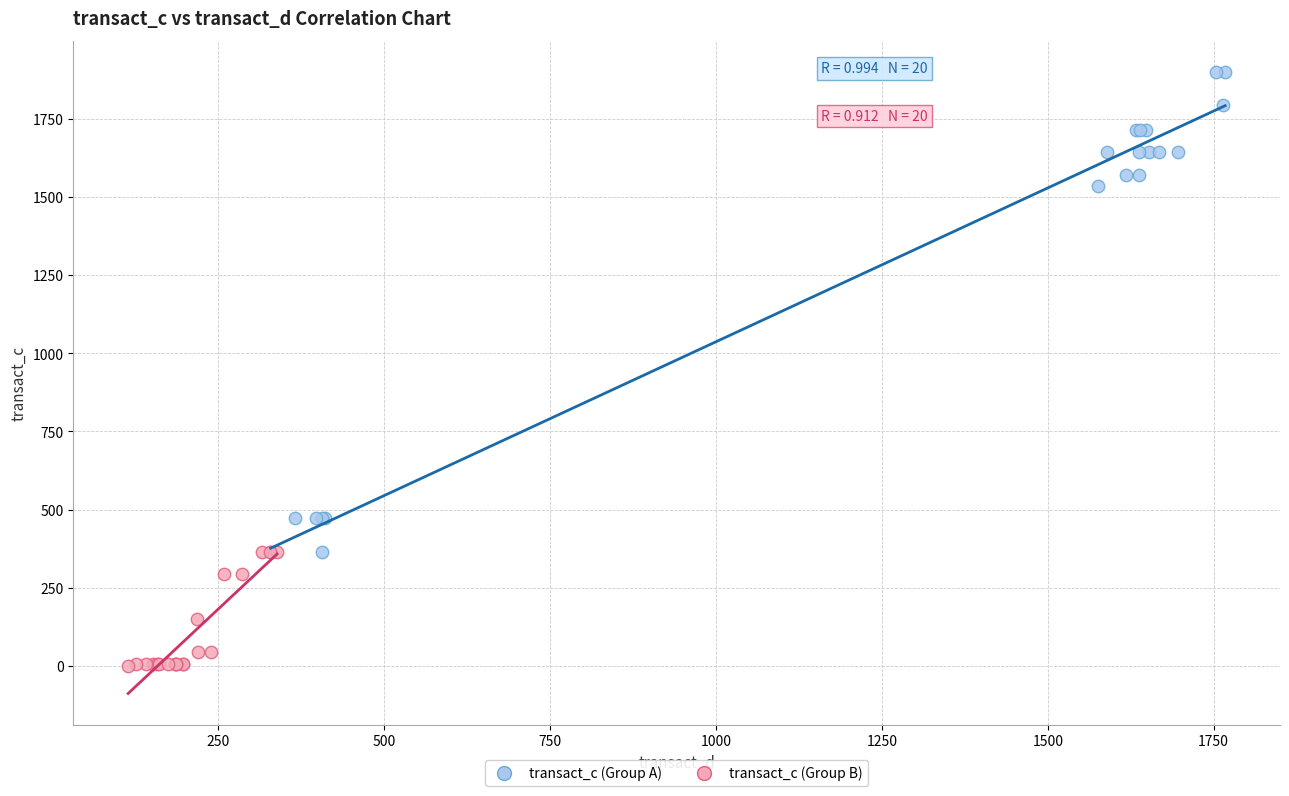

Which series contains the lowest Y value?

transact_c (Group B)